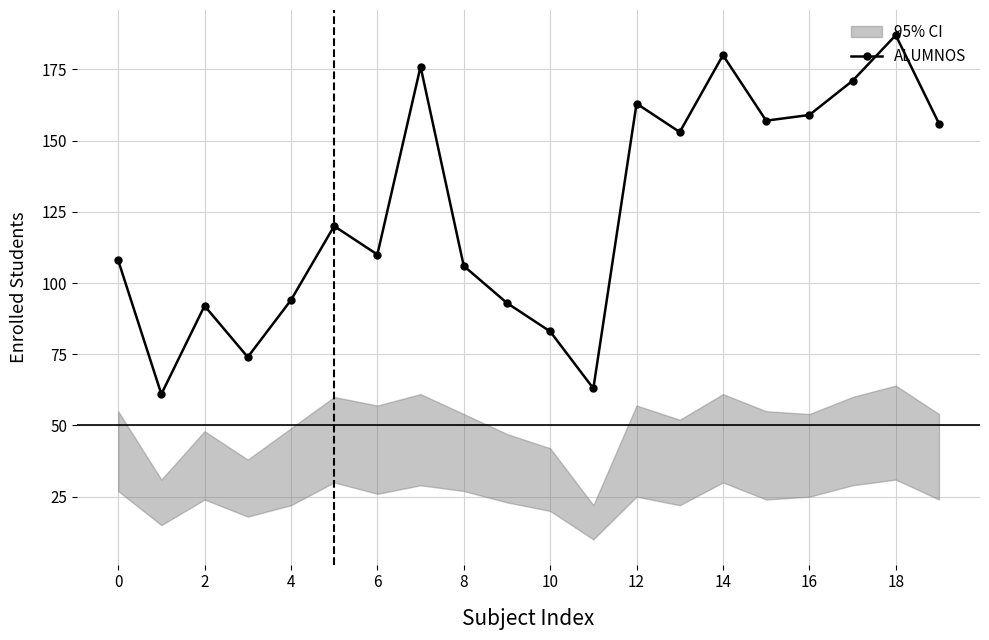

Is it true that ALUMNOS equals 298 at 14?

False